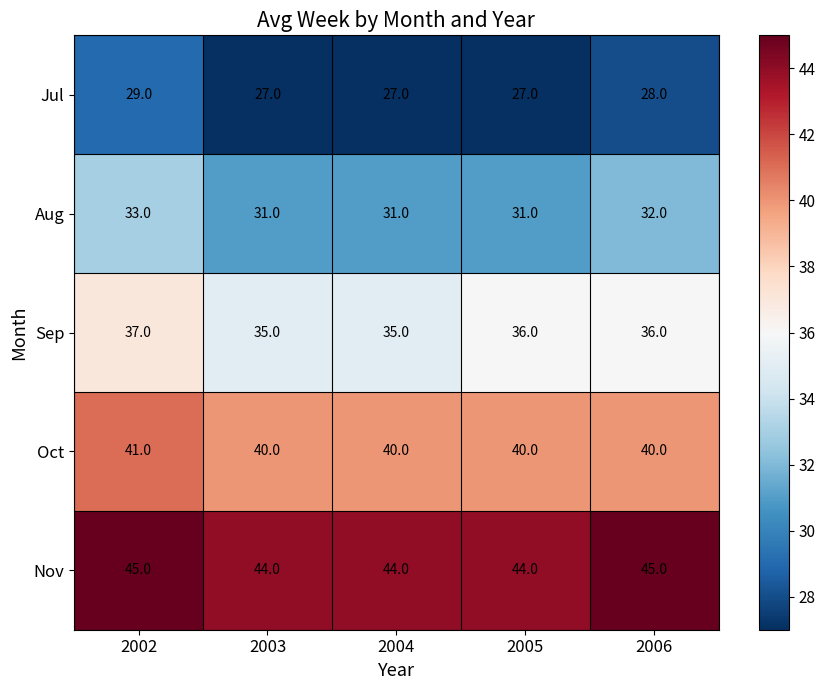

Rank the series by their maximum value, from highest to lowest.

Nov, Oct, Sep, Aug, Jul